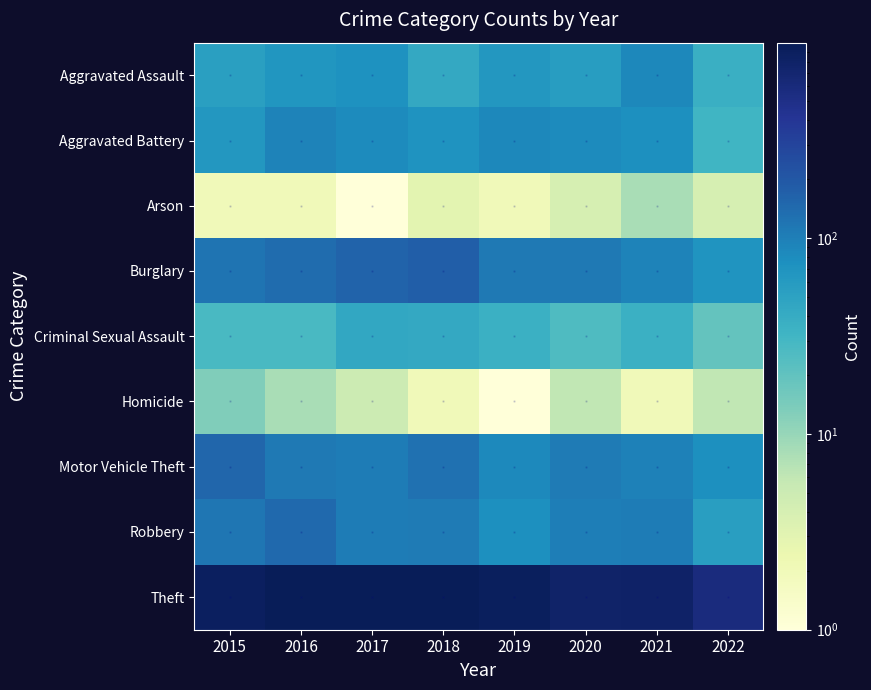

Which series has the largest total across all categories?

Theft